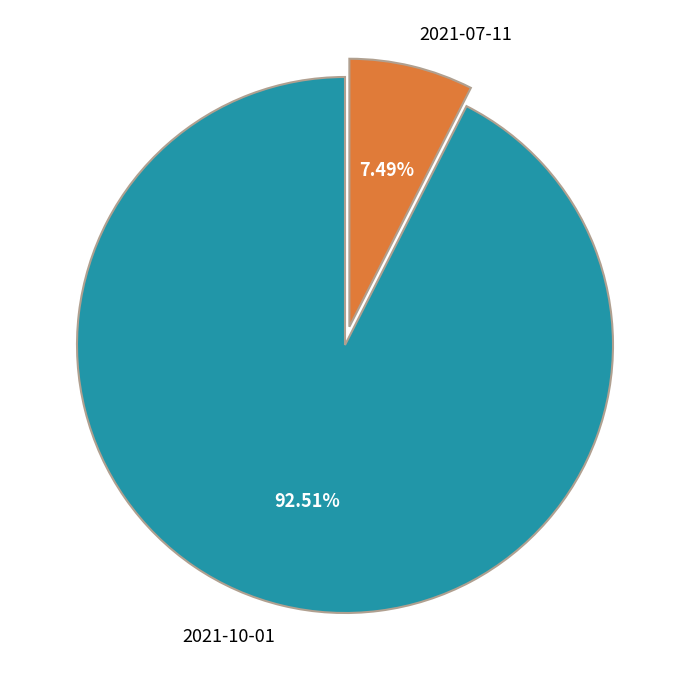

True or false: 2021-07-11 accounts for 7% of the total.

True